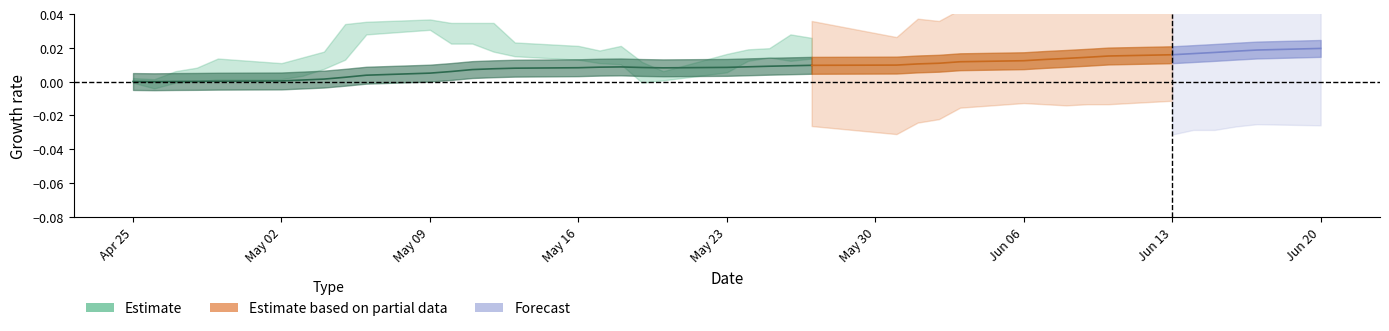

True or false: ema has more than 1 points higher than both neighbors.

False